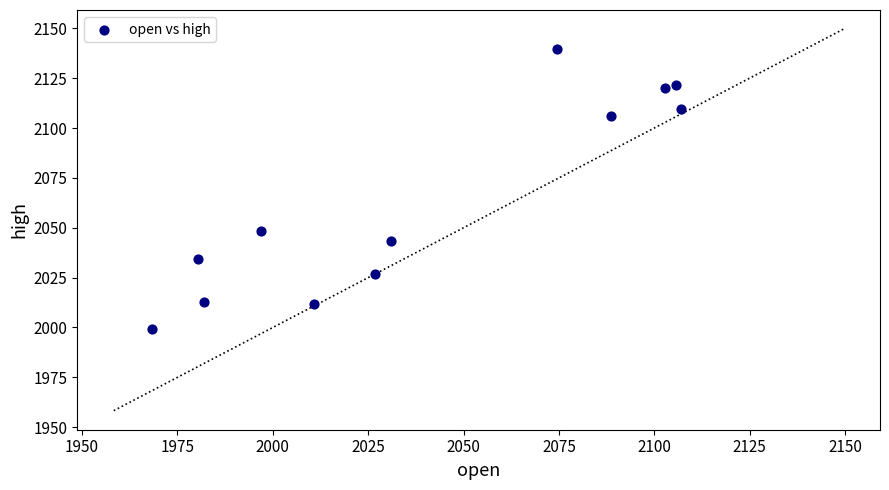

What Y value in the scatter plot is closest to 2069?

2048.5